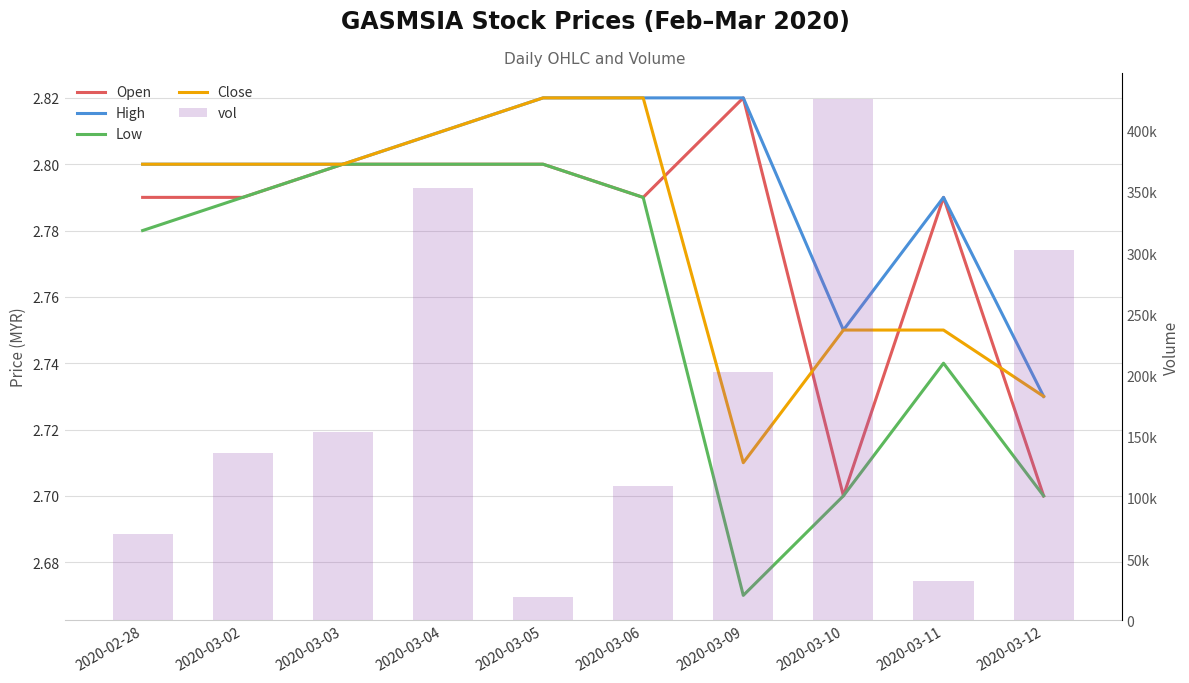

What position from the right is 2020-03-06?

5